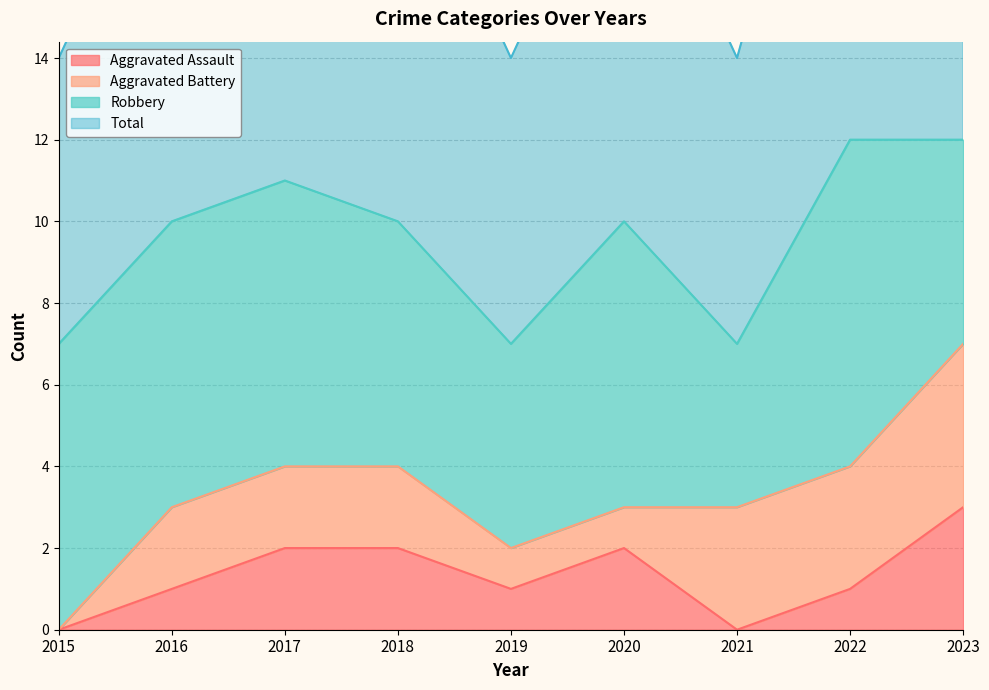

What is the maximum value for Aggravated Assault?

3